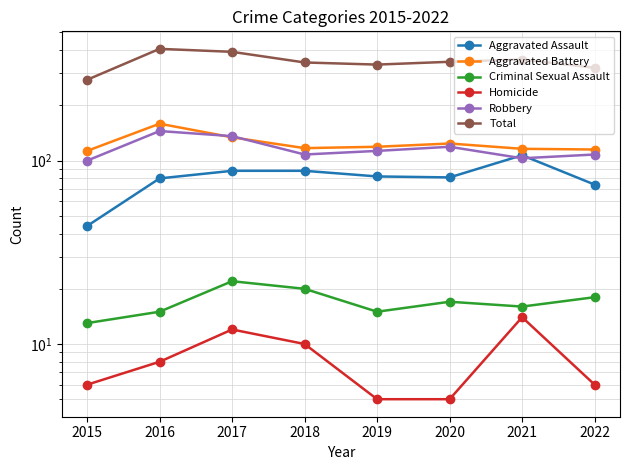

True or false: Aggravated Assault has more than 1 points higher than both neighbors.

False